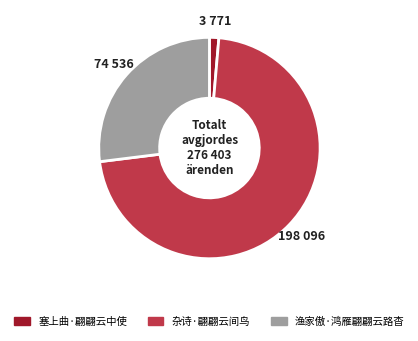

The 塞上曲·翩翩云中使 slice represents 1% of the pie. True or false?

True